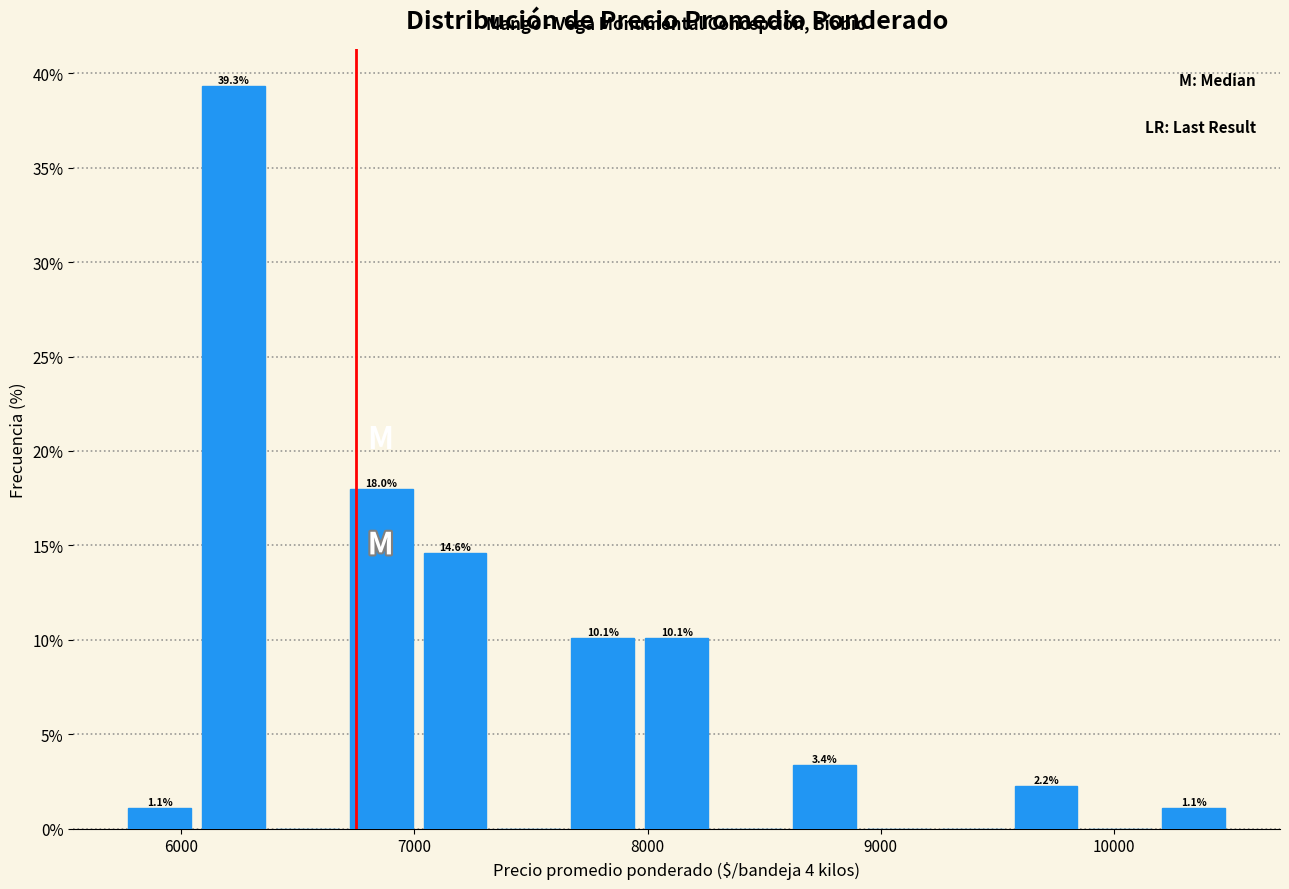

Around what value on the x-axis is the tallest bar? Give the approximate position of its centre, as read against the axis.

6200